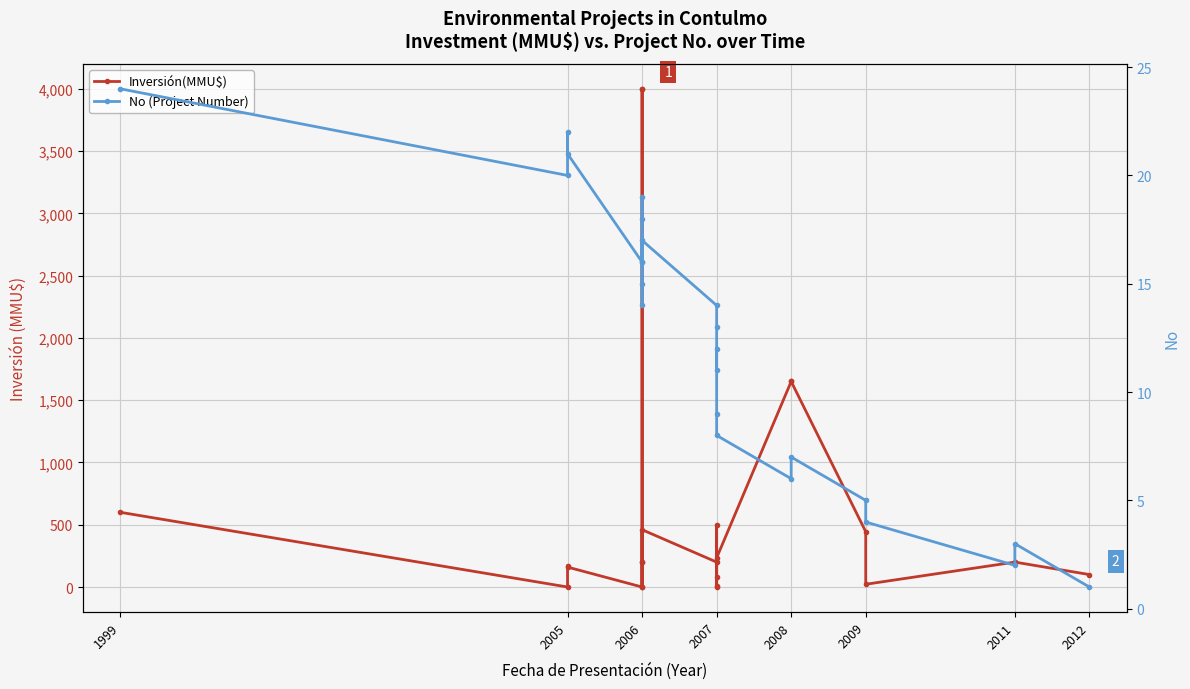

What is the difference between the second highest and second lowest values in the Inversión(MMU$) series?

4000